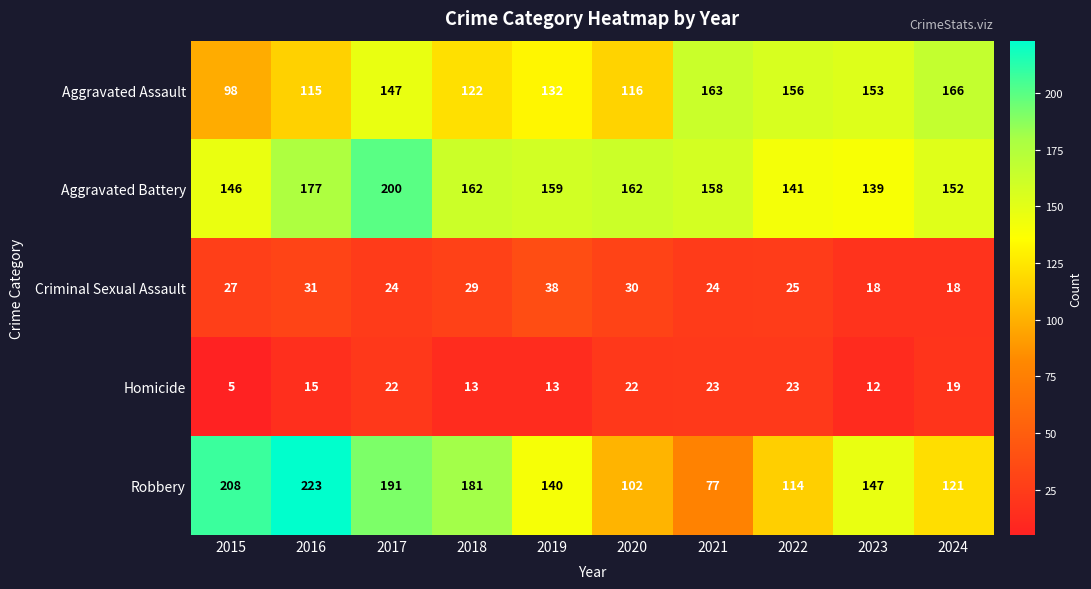

At how many categories does at least one series exceed 123?

10